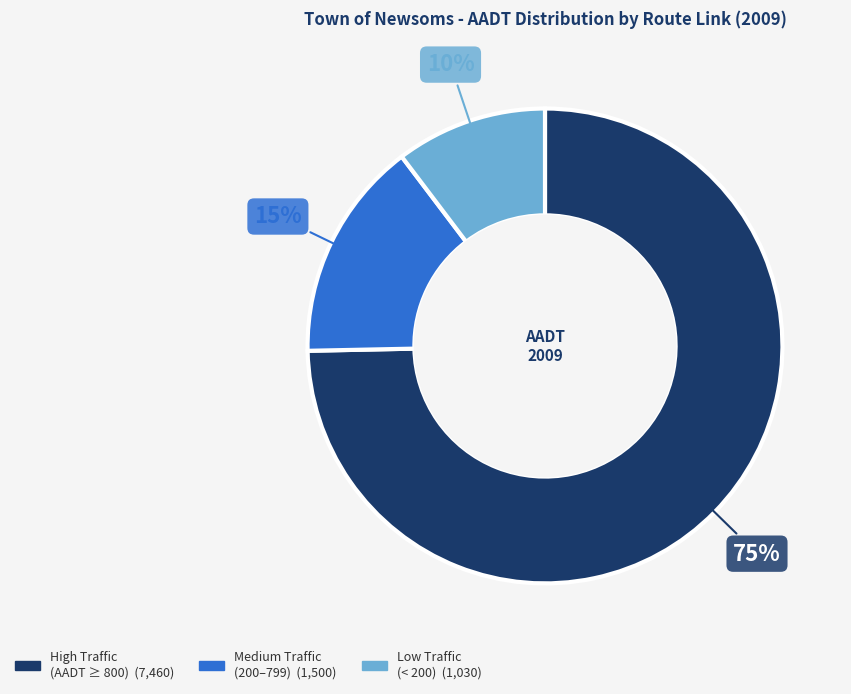

Is there a majority slice in this chart?

Yes